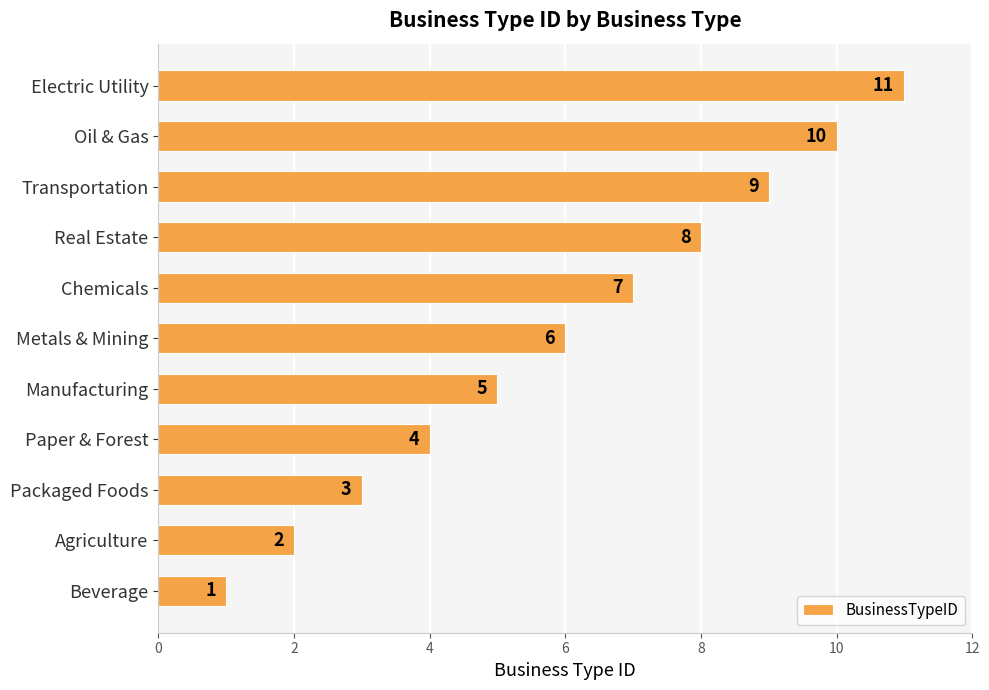

Rank the categories by value from lowest to highest.

Beverage, Agriculture, Packaged Foods, Paper & Forest, Manufacturing, Metals & Mining, Chemicals, Real Estate, Transportation, Oil & Gas, Electric Utility